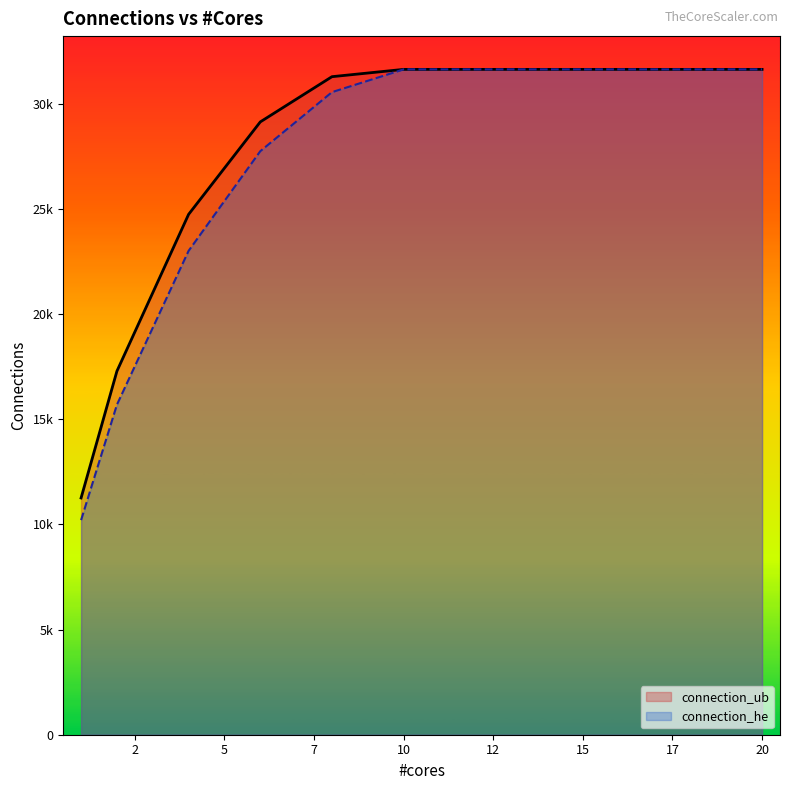

Is it true that connection_ub equals 31630 at 14?

True